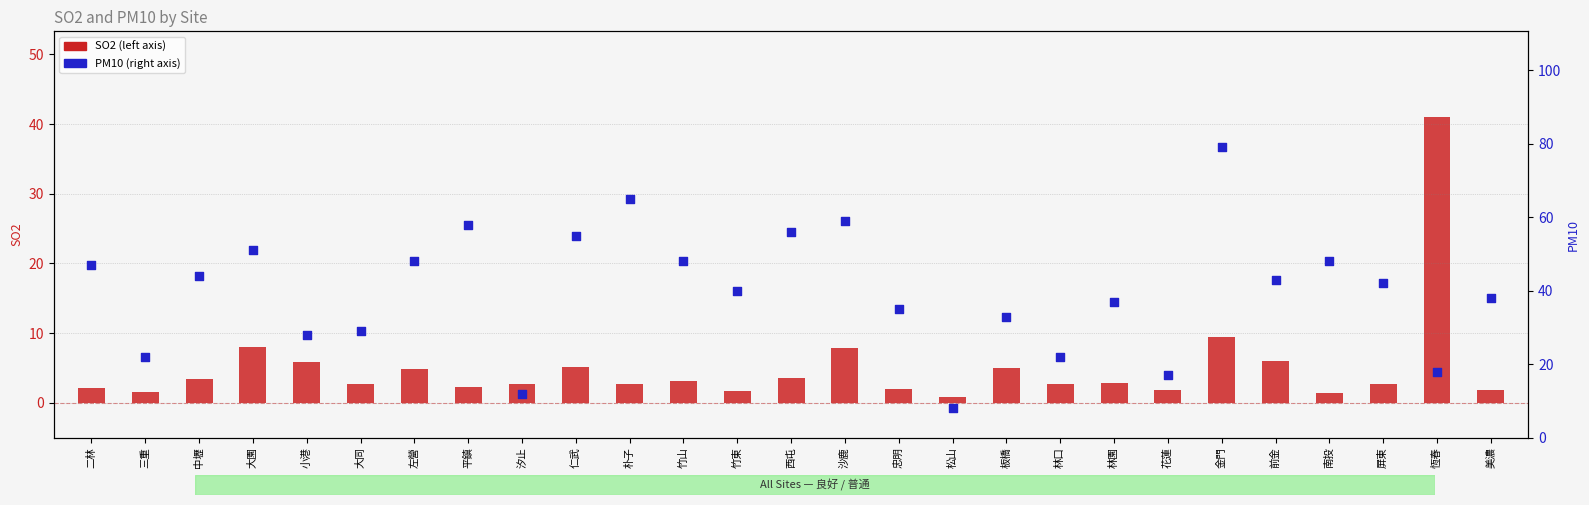

At how many categories does at least one series exceed 31?

20